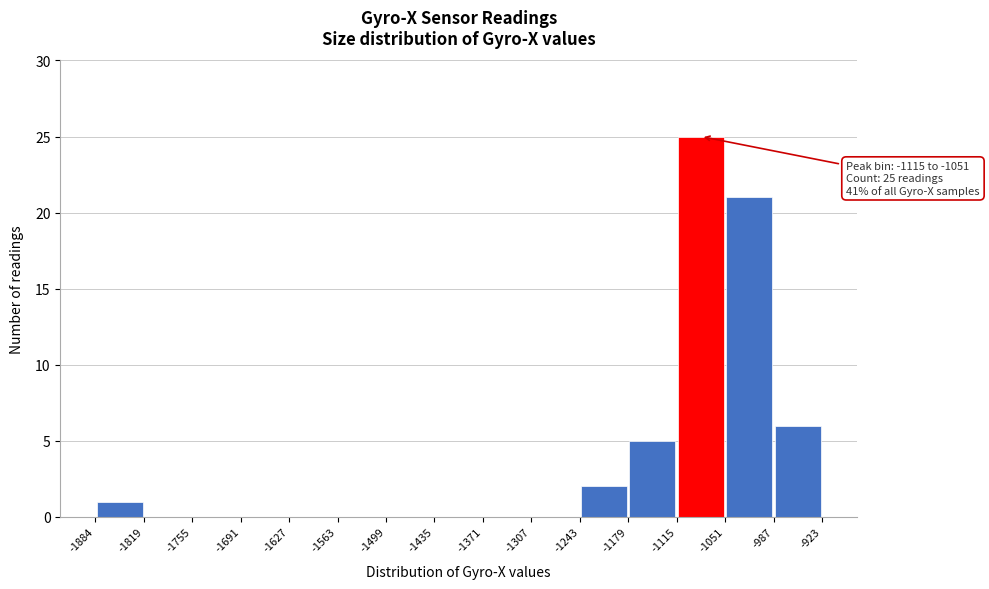

Which range on the x-axis has the tallest bar?

-1115 to -1051